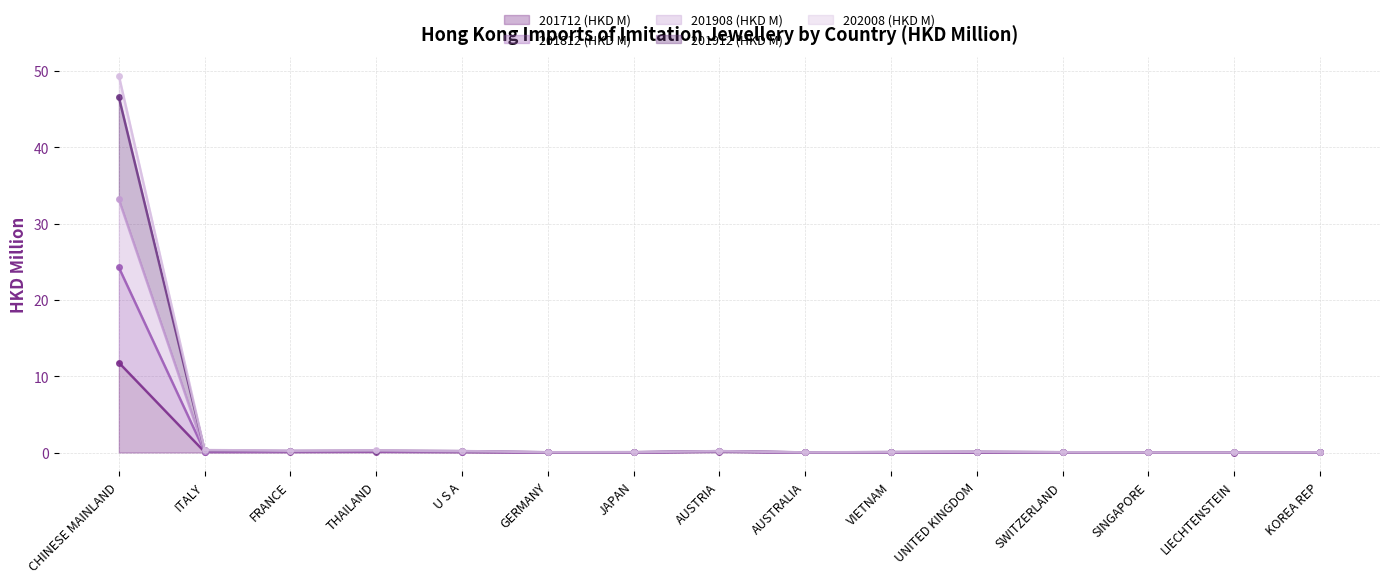

True or false: 201912 (HKD M) has a value of 0.0 at LIECHTENSTEIN.

True